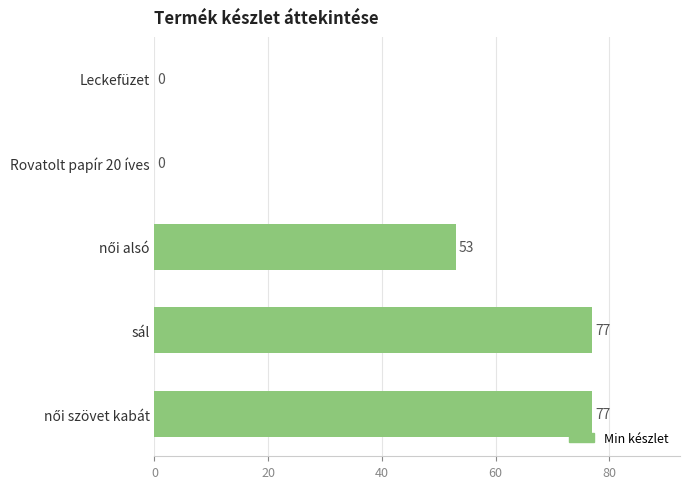

The chart shows a value of -52 at Leckefüzet. True or false?

False